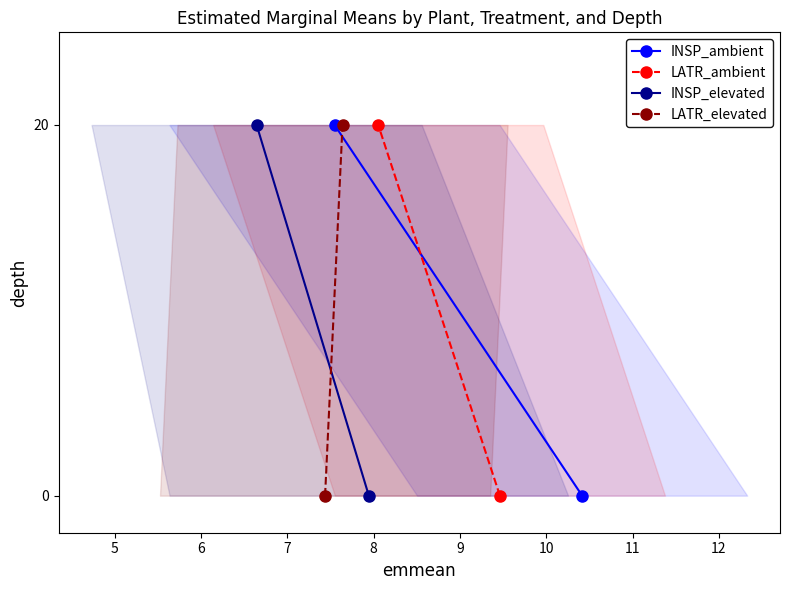

How many lines are shown in the chart?

4